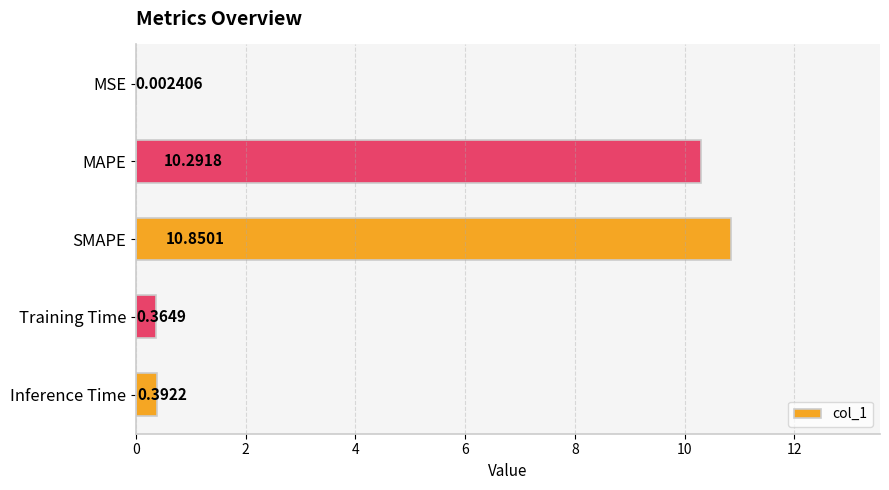

Are the bars horizontal?

Yes